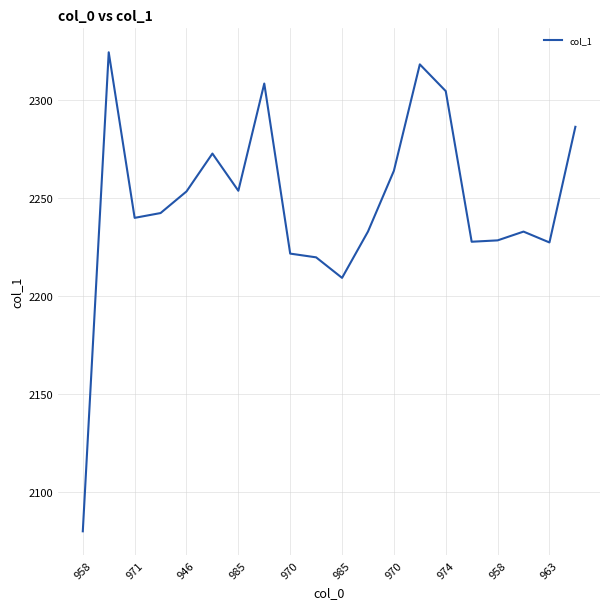

What is the sum of all values?

44948.6